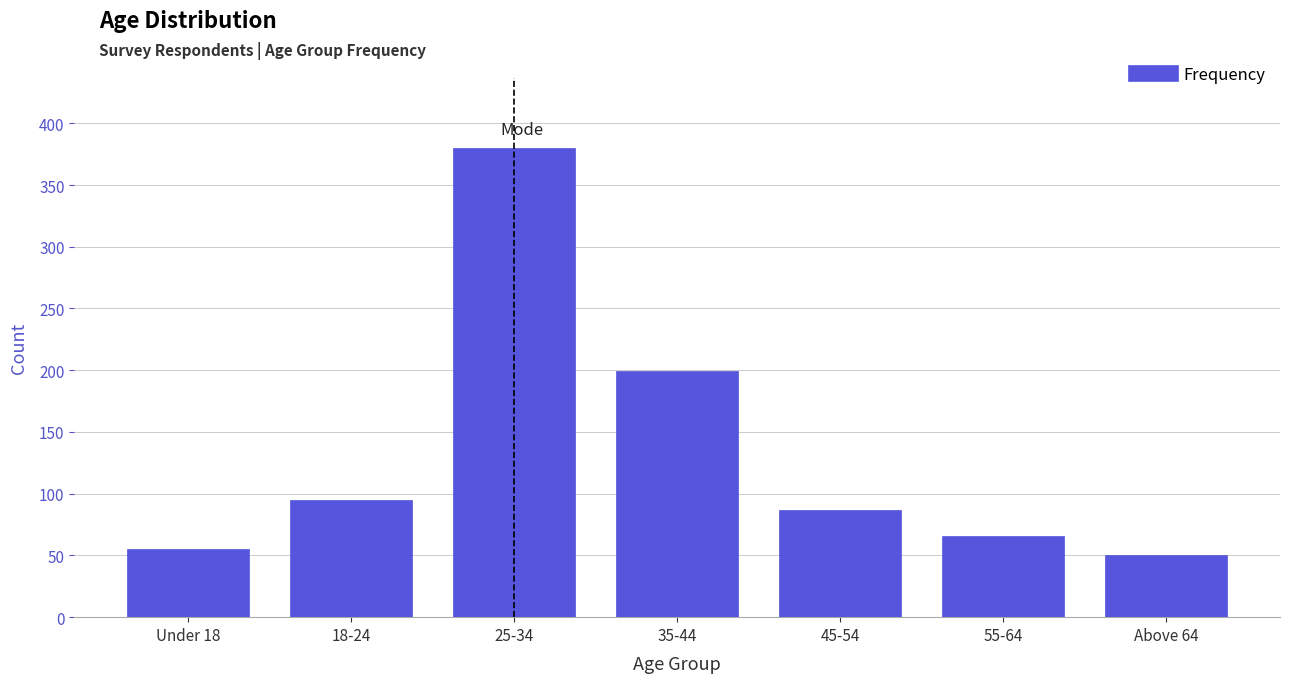

Reading left to right, what are all the values shown in this chart?

Under 18=55	18-24=95	25-34=380	35-44=199	45-54=87	55-64=66	Above 64=50